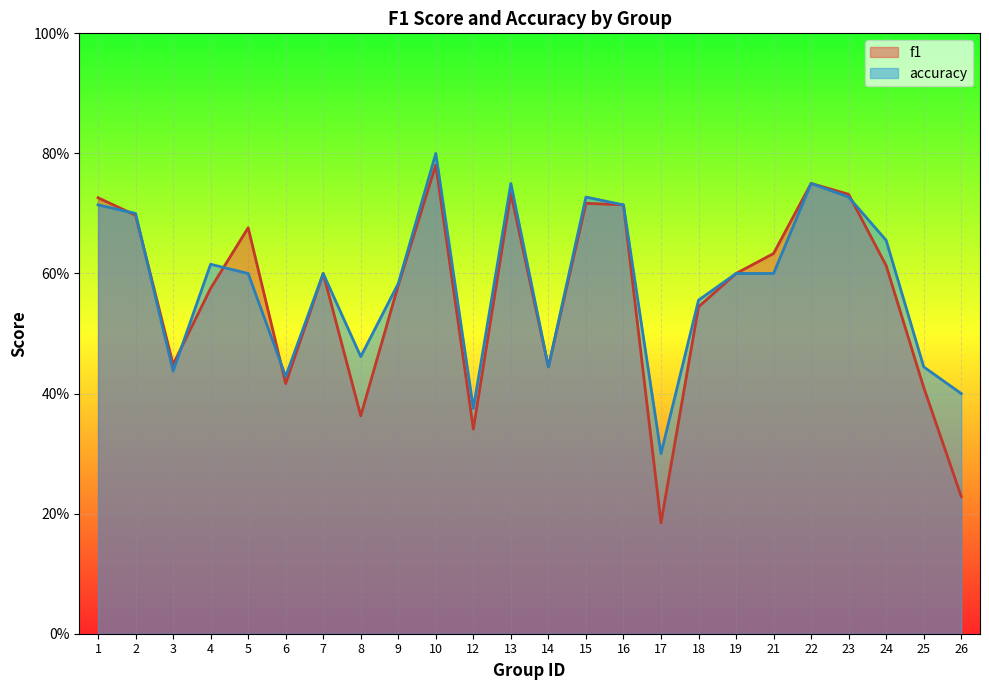

Which category has the highest value in the f1 series?

10